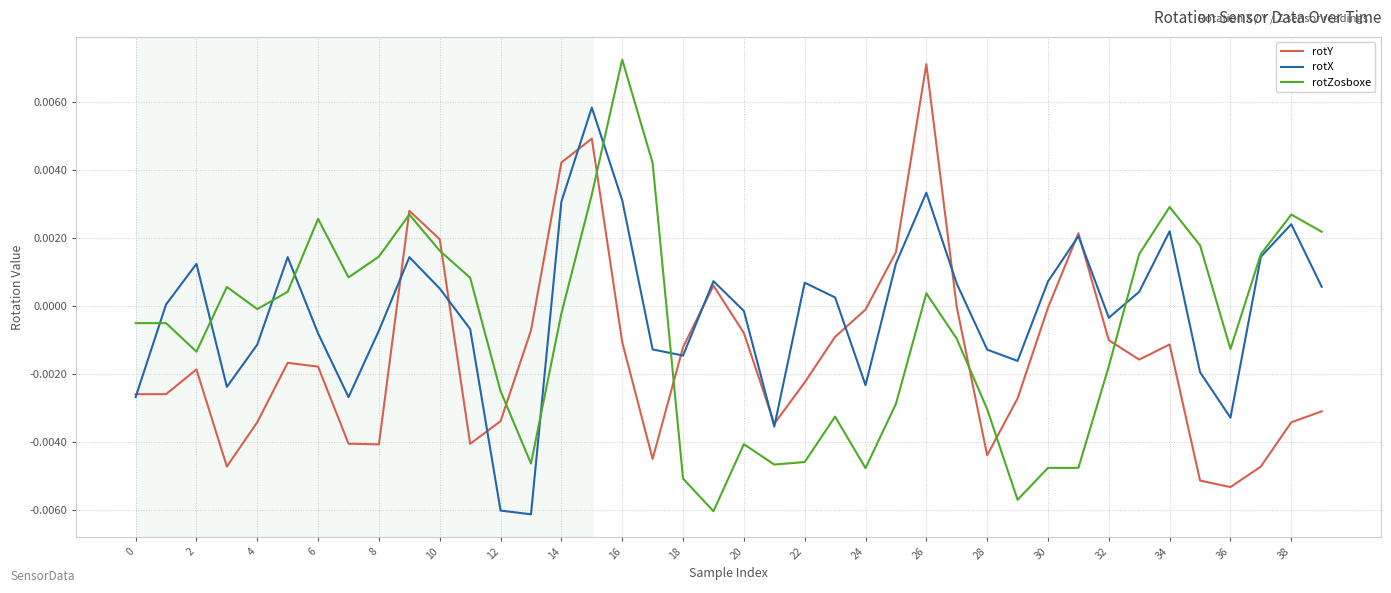

Where is the first local minimum for rotZosboxe?

2